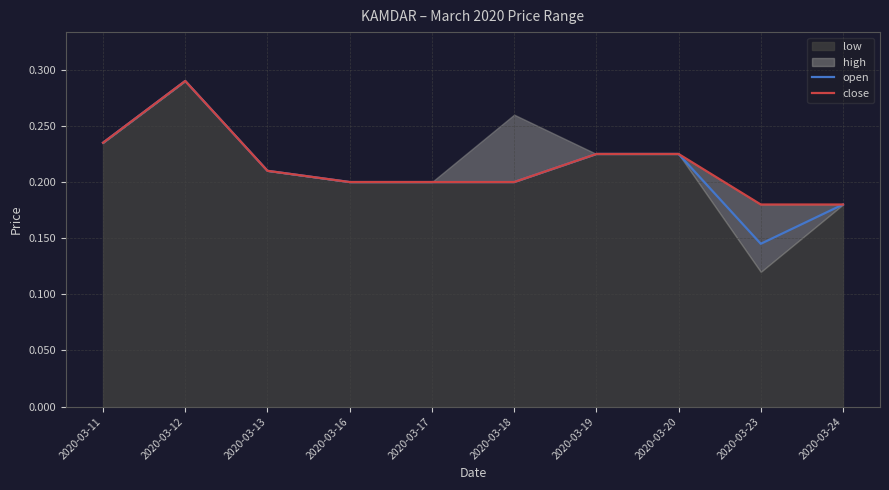

Rank the categories by close value from highest to lowest.

2020-03-12, 2020-03-11, 2020-03-19, 2020-03-20, 2020-03-13, 2020-03-16, 2020-03-17, 2020-03-18, 2020-03-23, 2020-03-24